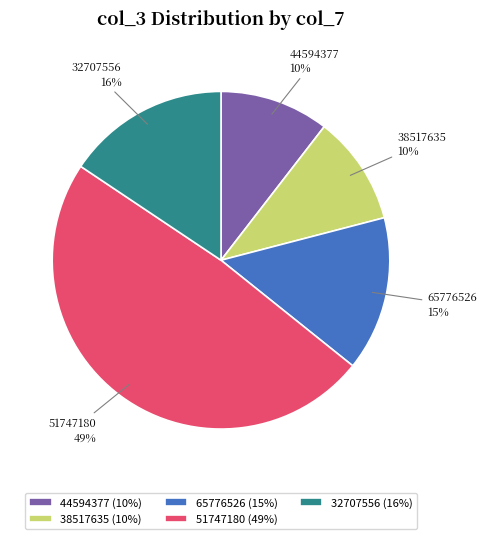

Which slice is the largest?

51747180